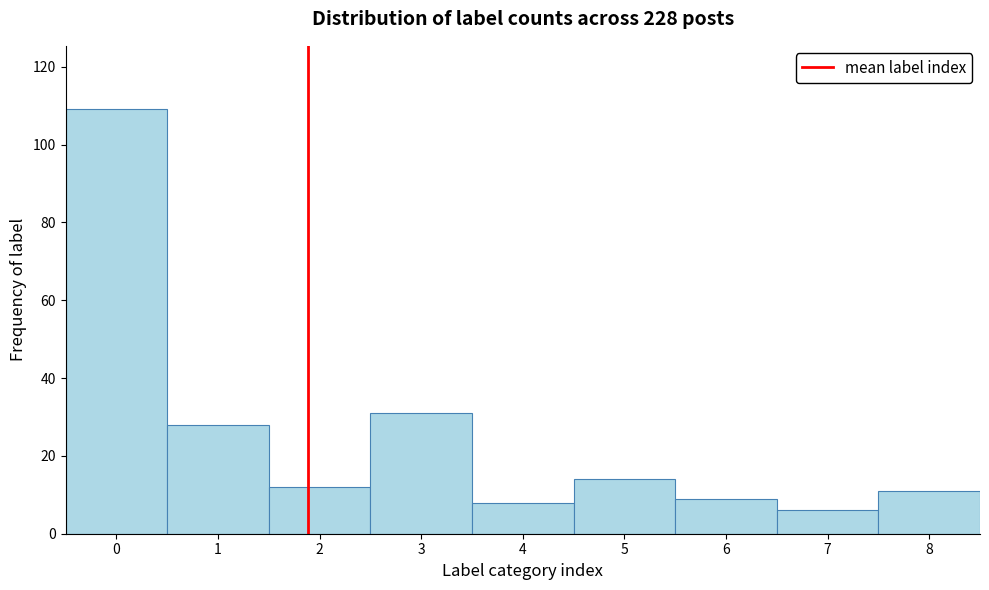

Which range on the x-axis has the tallest bar?

-0.5 to 0.5